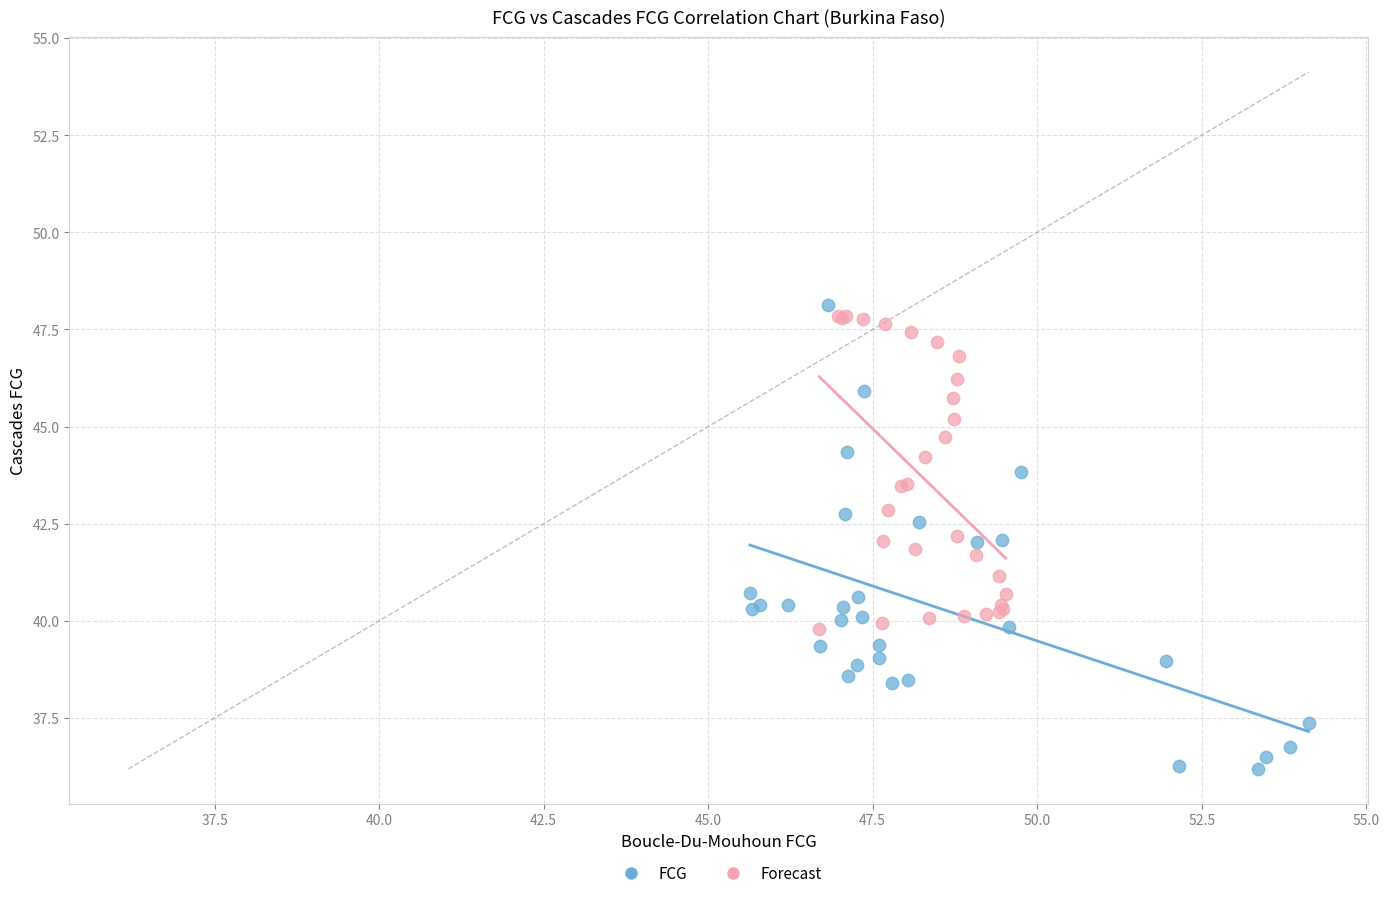

Which series reaches the minimum Y coordinate?

FCG